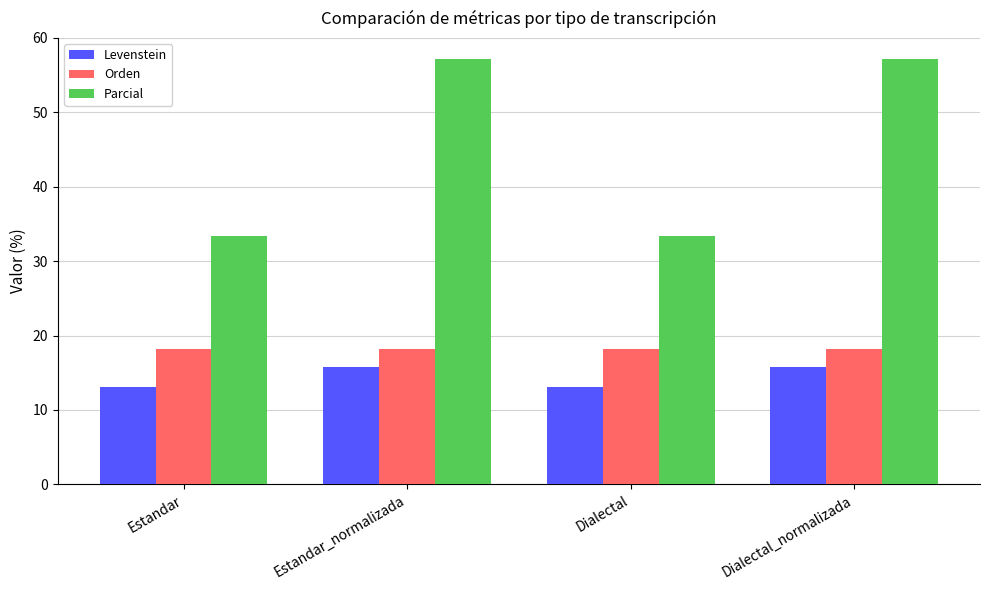

Reading left to right, list all the values displayed in this chart.

Levenstein: 13.0	15.8	13.0	15.8
Orden: 18.2	18.2	18.2	18.2
Parcial: 33.3	57.1	33.3	57.1